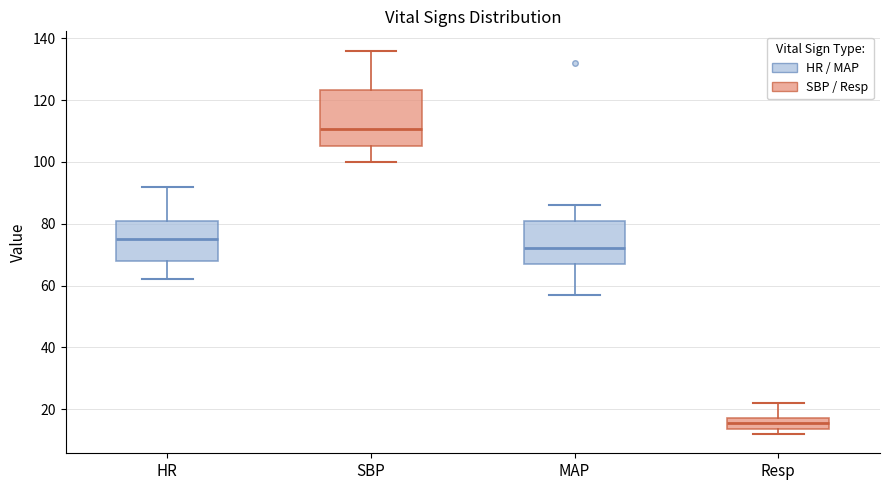

Where is the lower edge of the box for SBP on the y-axis? The values are not printed on the chart, so give them approximately, as read against the axis.

106